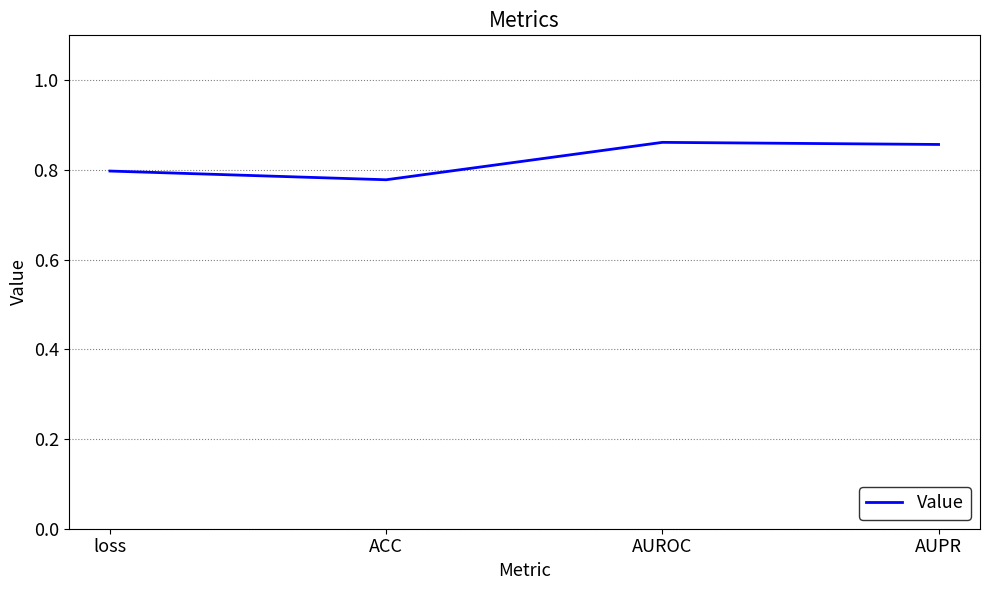

What is the change in value from ACC to AUROC?

+0.1